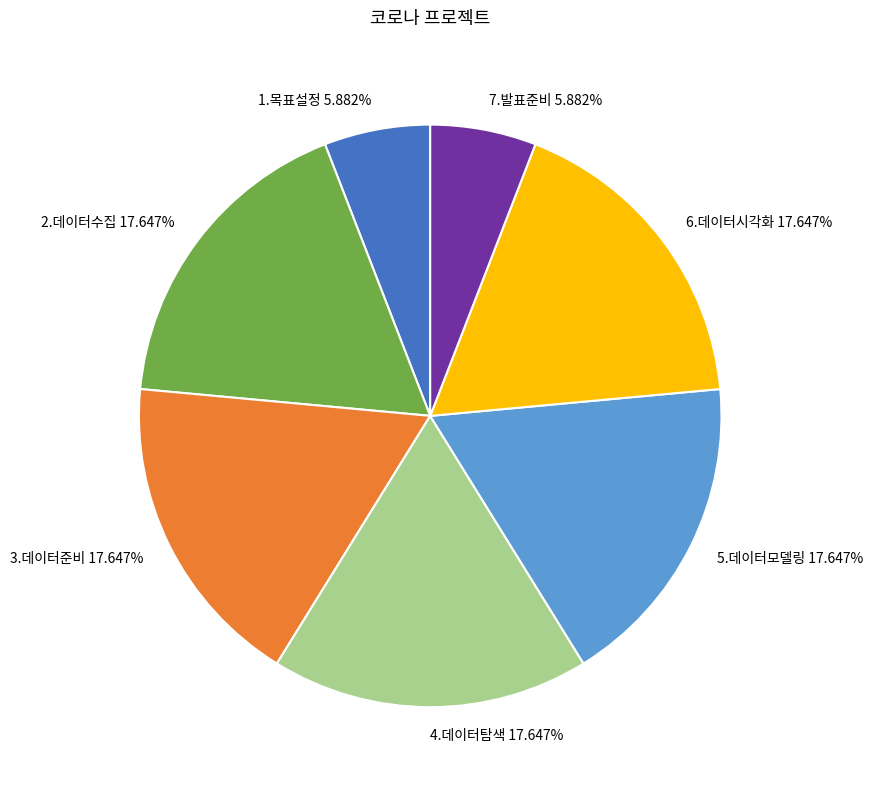

Does 1.목표설정 5.882% represent more than half of the total?

No